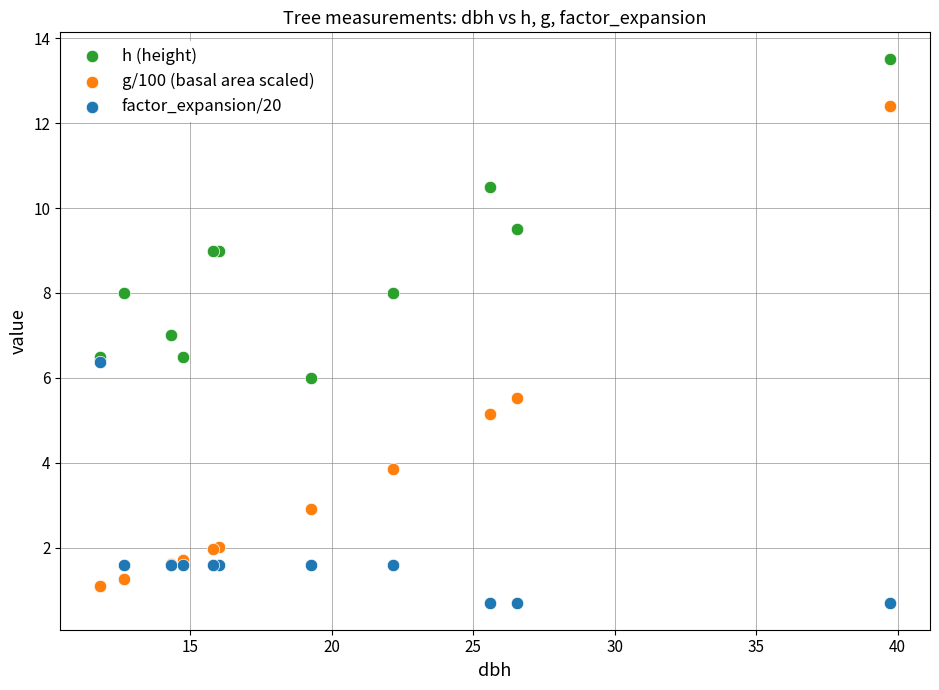

What are all the series names shown in the legend?

h (height), g/100 (basal area scaled), factor_expansion/20